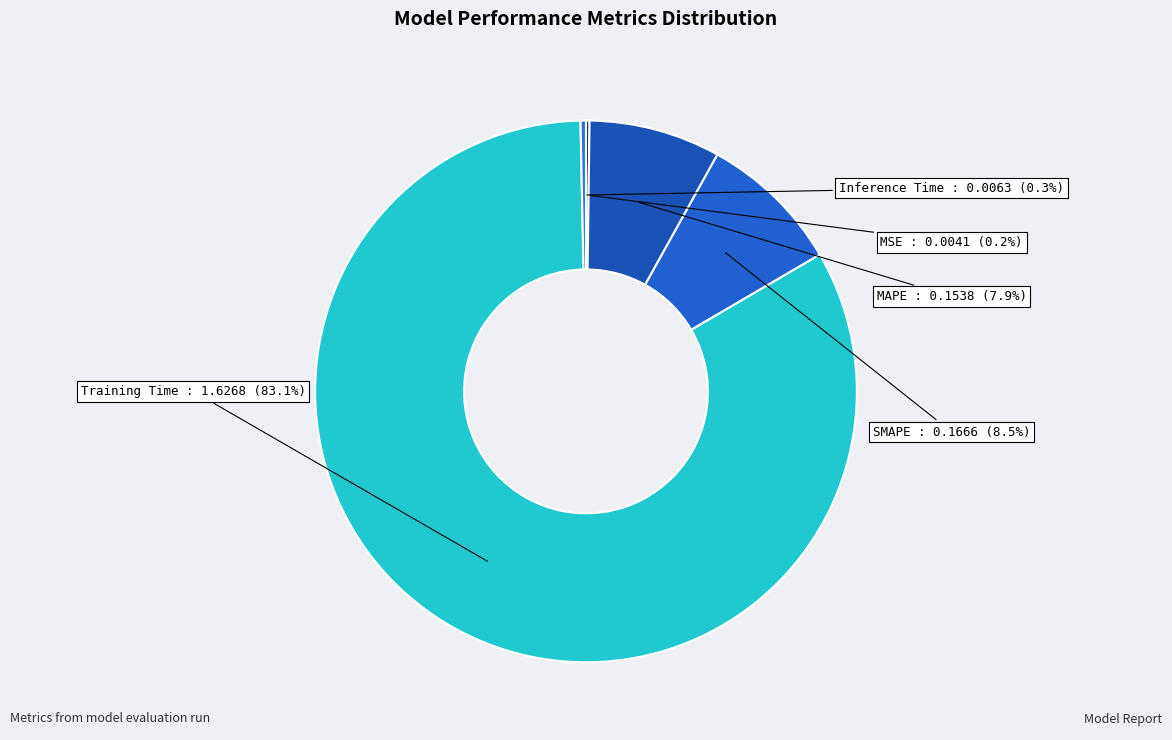

How much of the chart is everything except MAPE?

92.1%